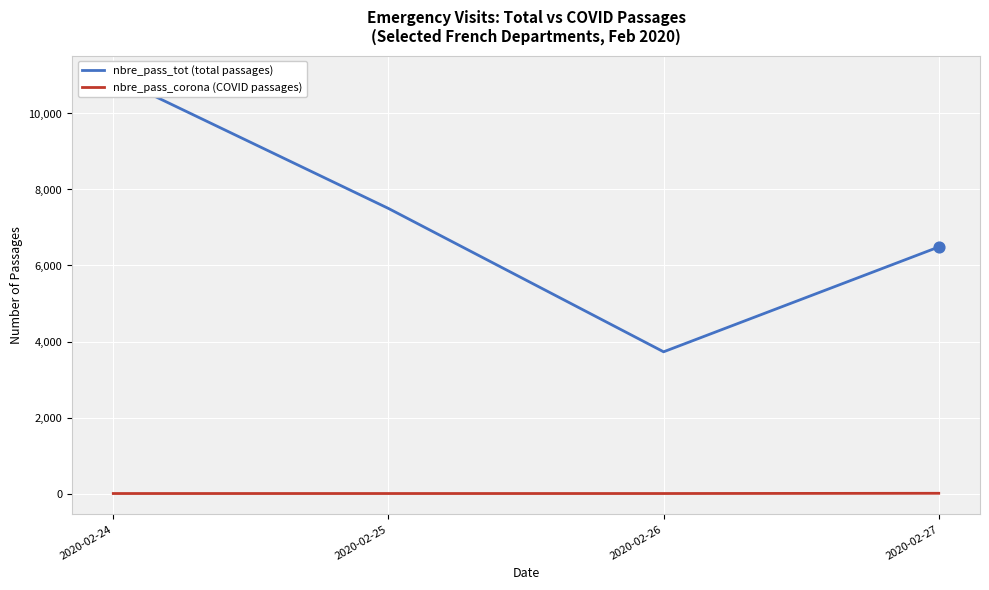

Which series contains the lowest Y value?

nbre_pass_corona (COVID passages)